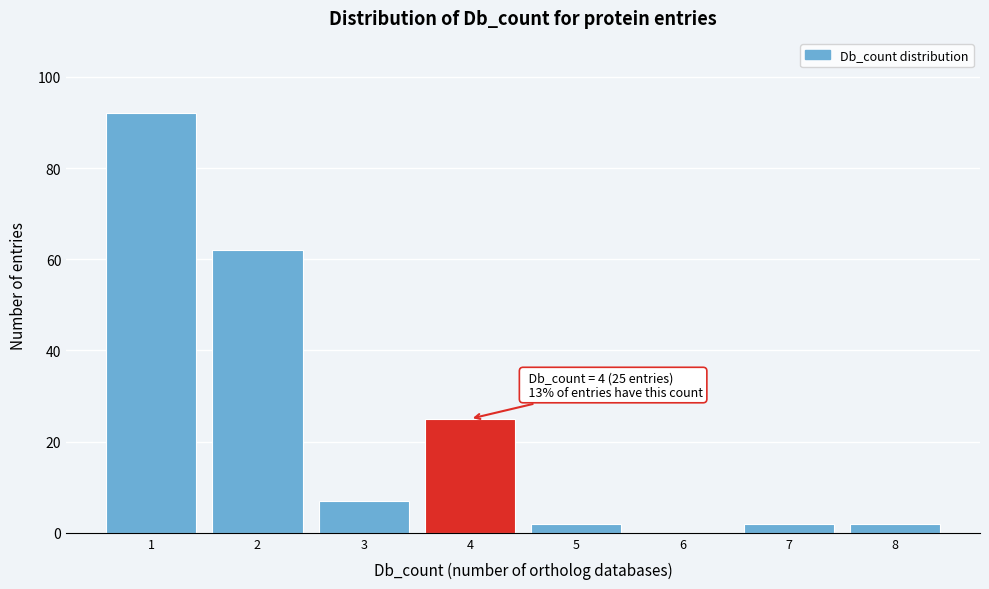

Which range on the x-axis has the tallest bar?

0.5 to 1.5